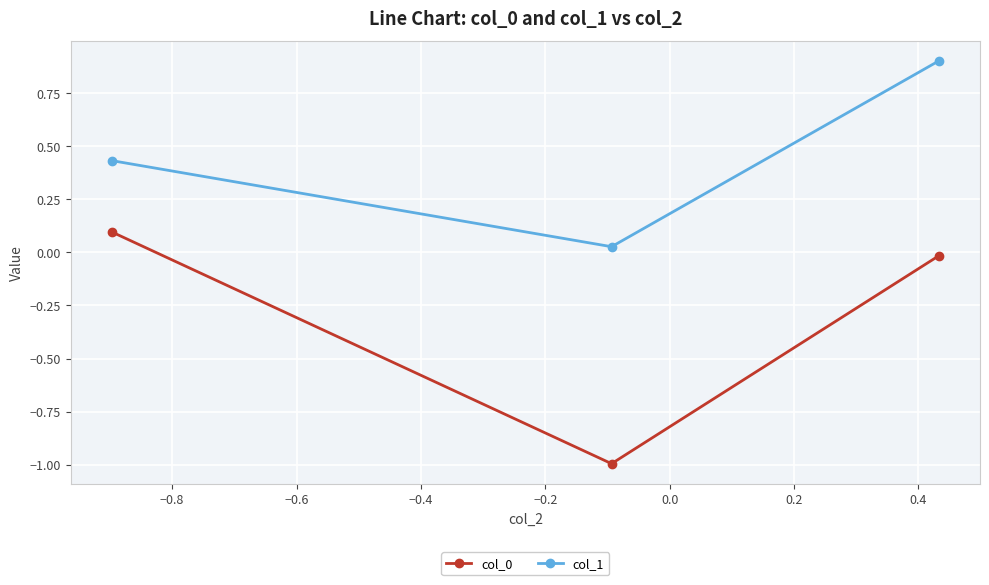

Does the chart have visible grid lines?

Yes